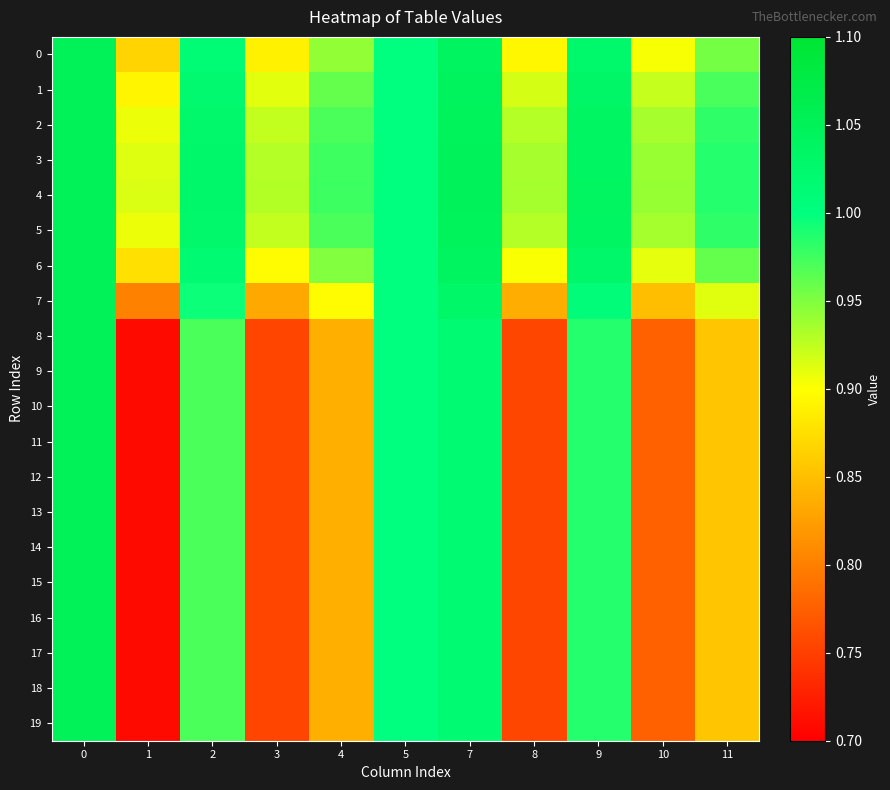

Between 0 and 10, which series saw the biggest shift?

8